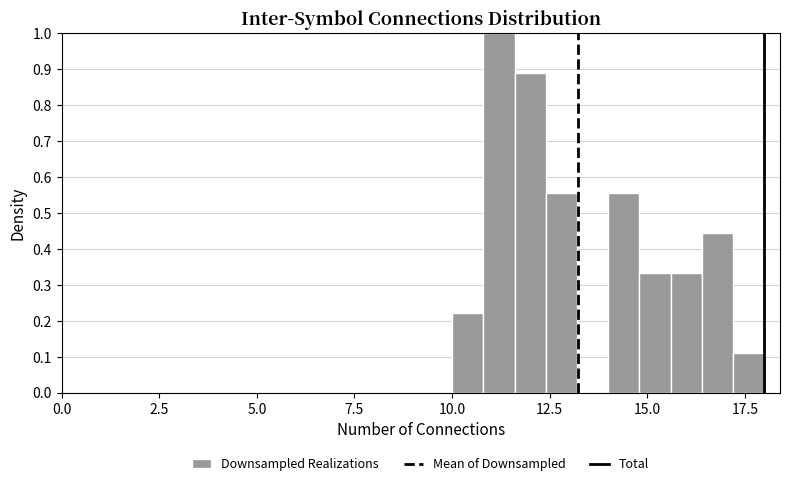

Around what value on the x-axis is the tallest bar? Give the approximate position of its centre, as read against the axis.

11.0